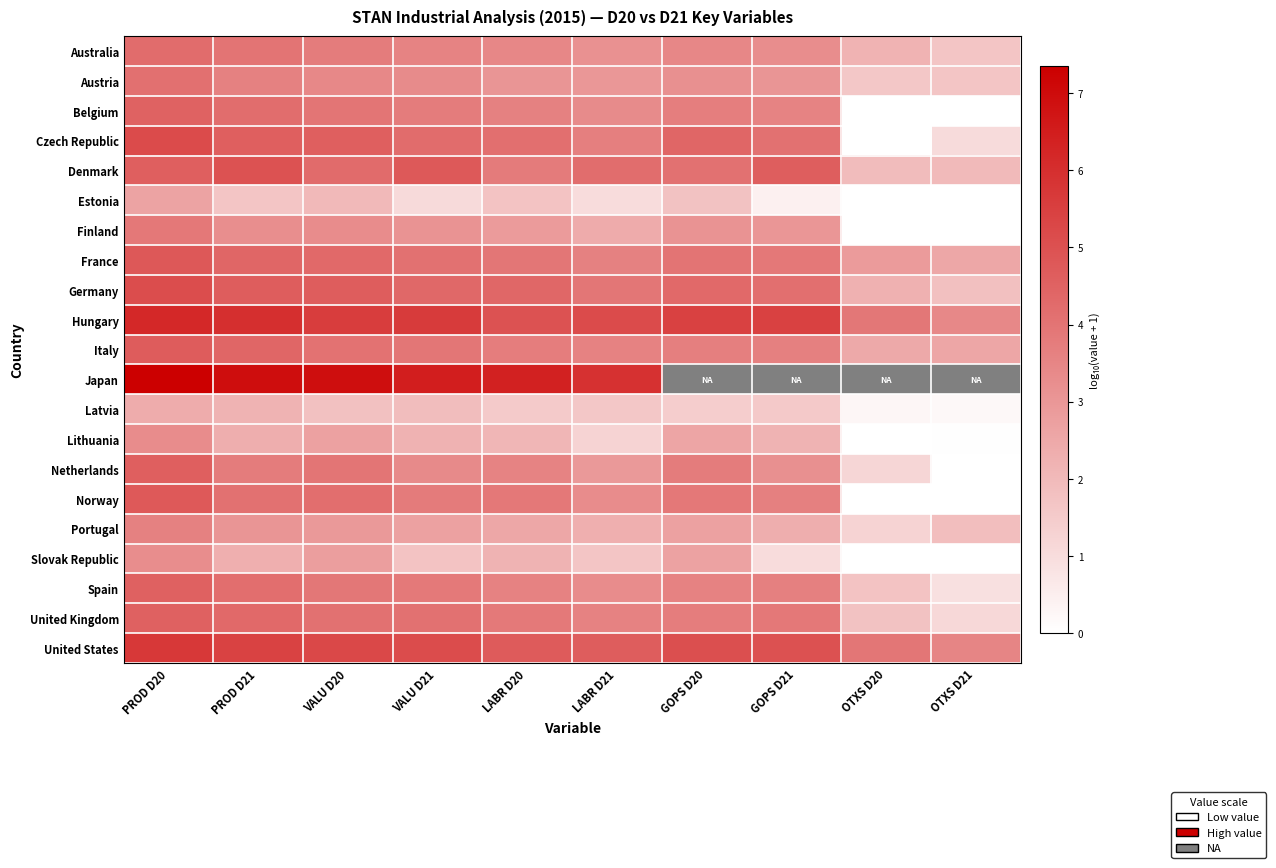

Read the Latvia value at PROD D21.

2.2